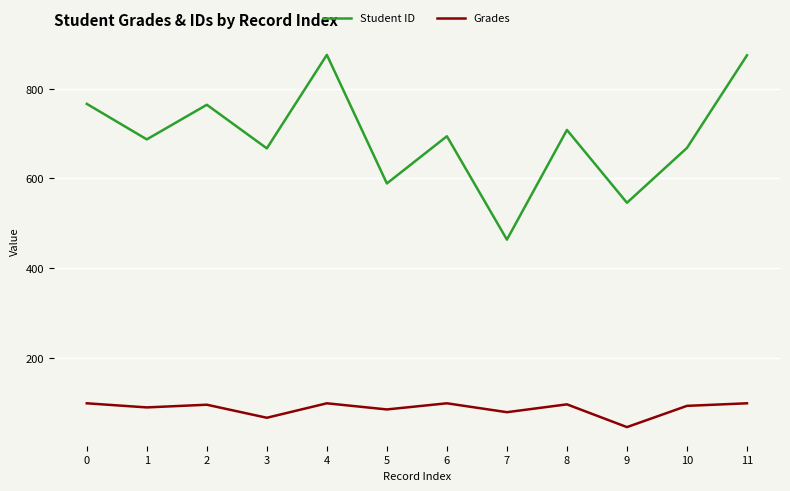

At which category does Student ID reach its first local peak?

2